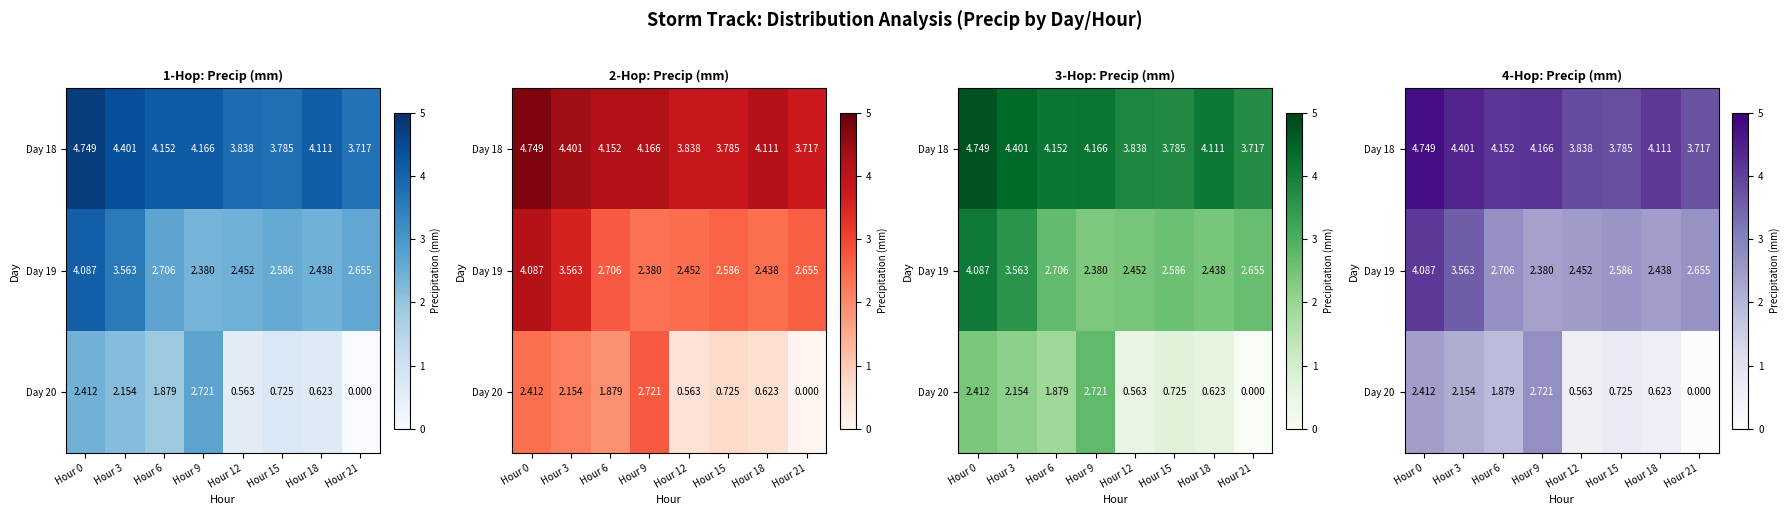

Count the number of categories in the chart.

8